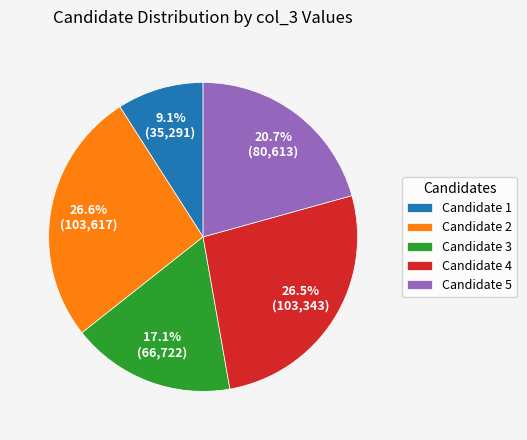

Does any single category account for the majority?

No